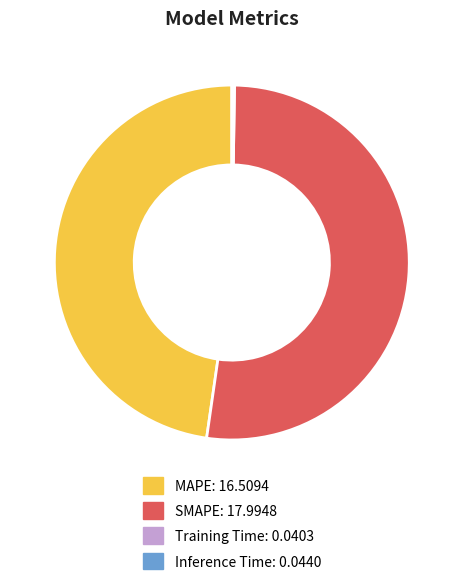

The SMAPE slice represents 52% of the pie. True or false?

True